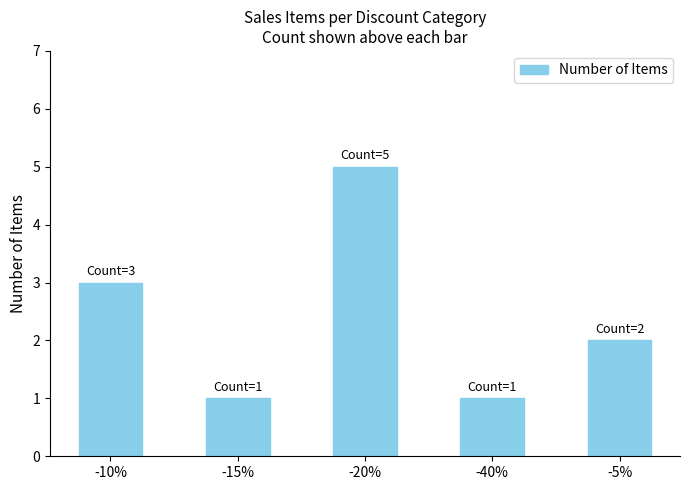

What is the ratio of the value at -5% to the value at -10%?

0.7